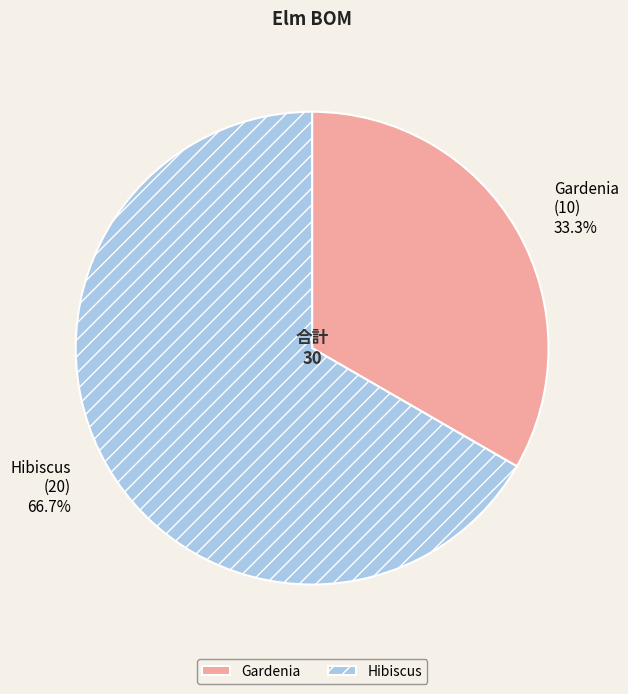

To the nearest percent, what is the difference between the Hibiscus and Gardenia slice percentages?

33%